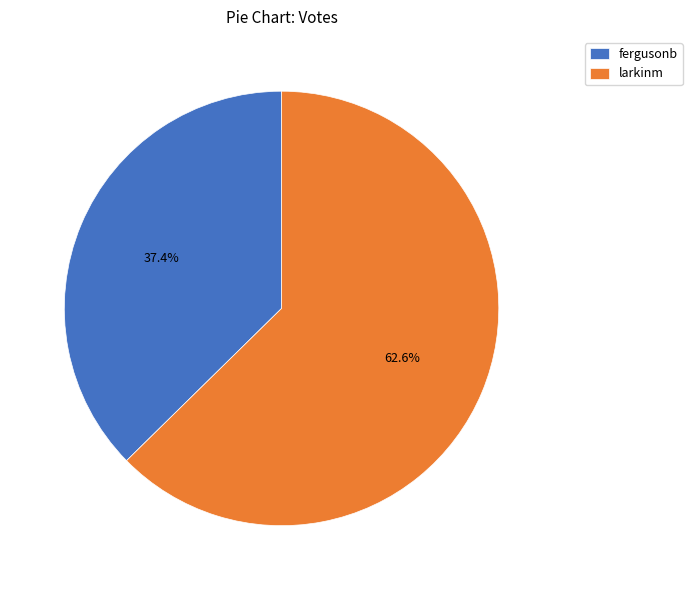

Approximately how many times larger is the value at fergusonb compared to larkinm?

0.6